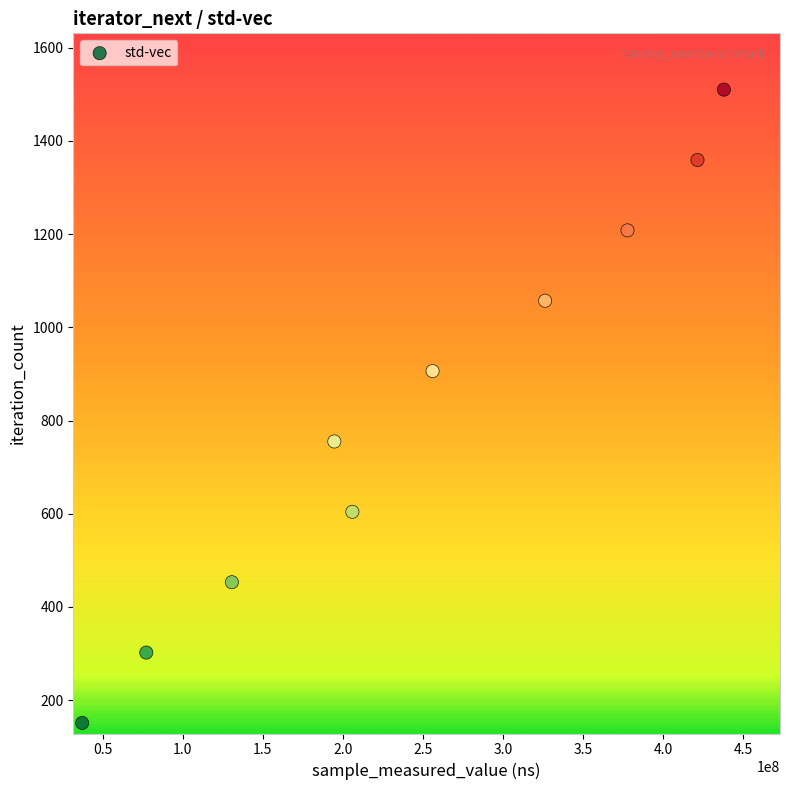

What is the range of X values (max minus min)?

401089728